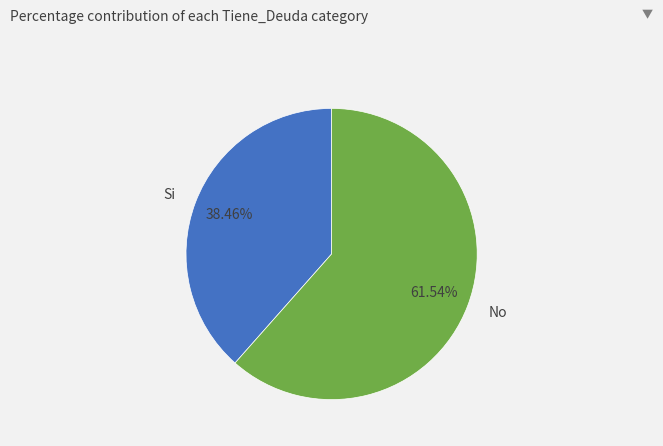

Is there a majority slice in this chart?

Yes